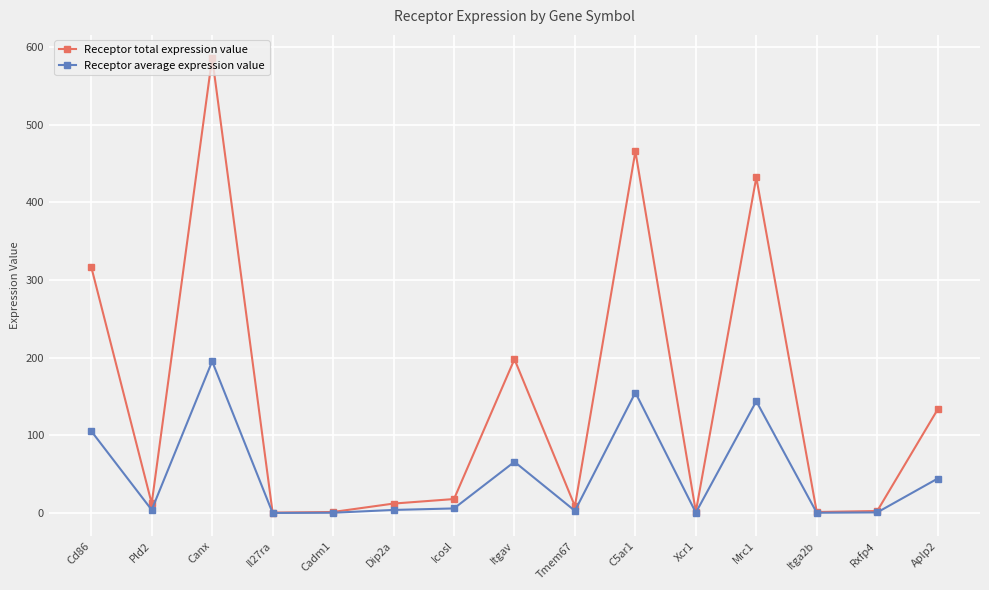

What is the spread (max minus min) of values at Cadm1?

1.0